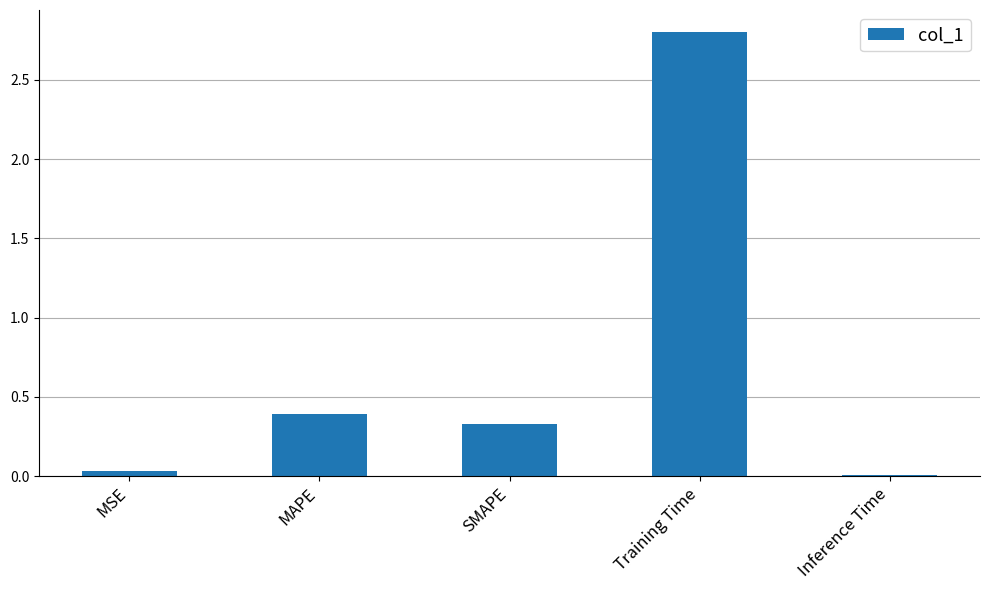

How many bars are there in total?

5